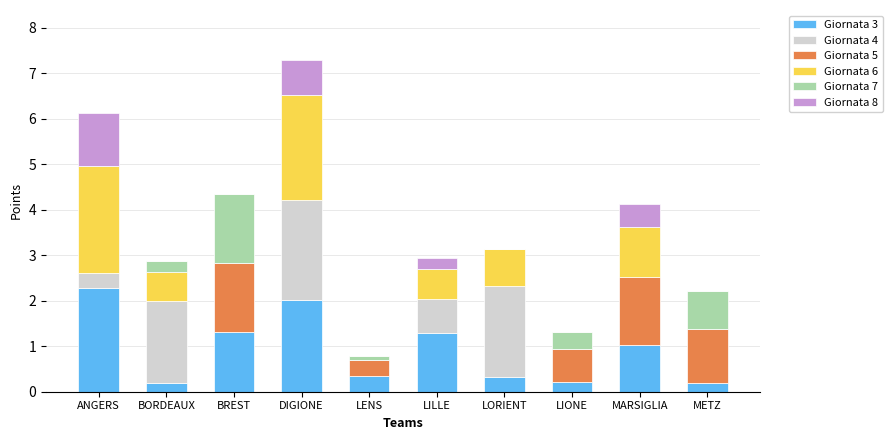

What is the highest value of the Giornata 3 series?

2.3